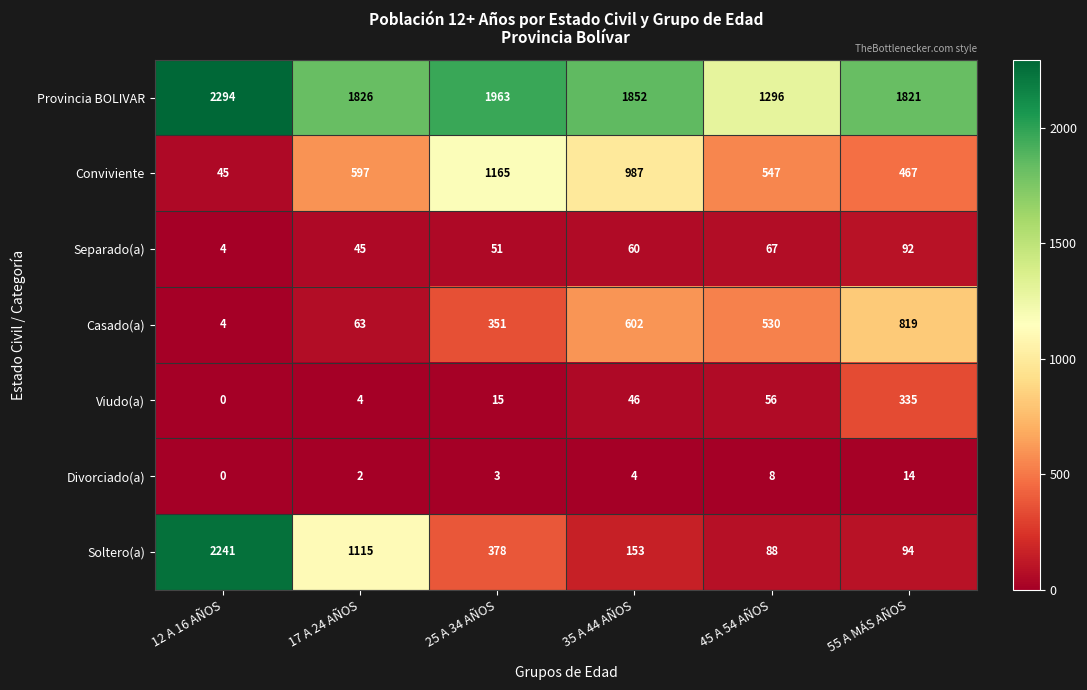

At how many categories does at least one series exceed 175?

6